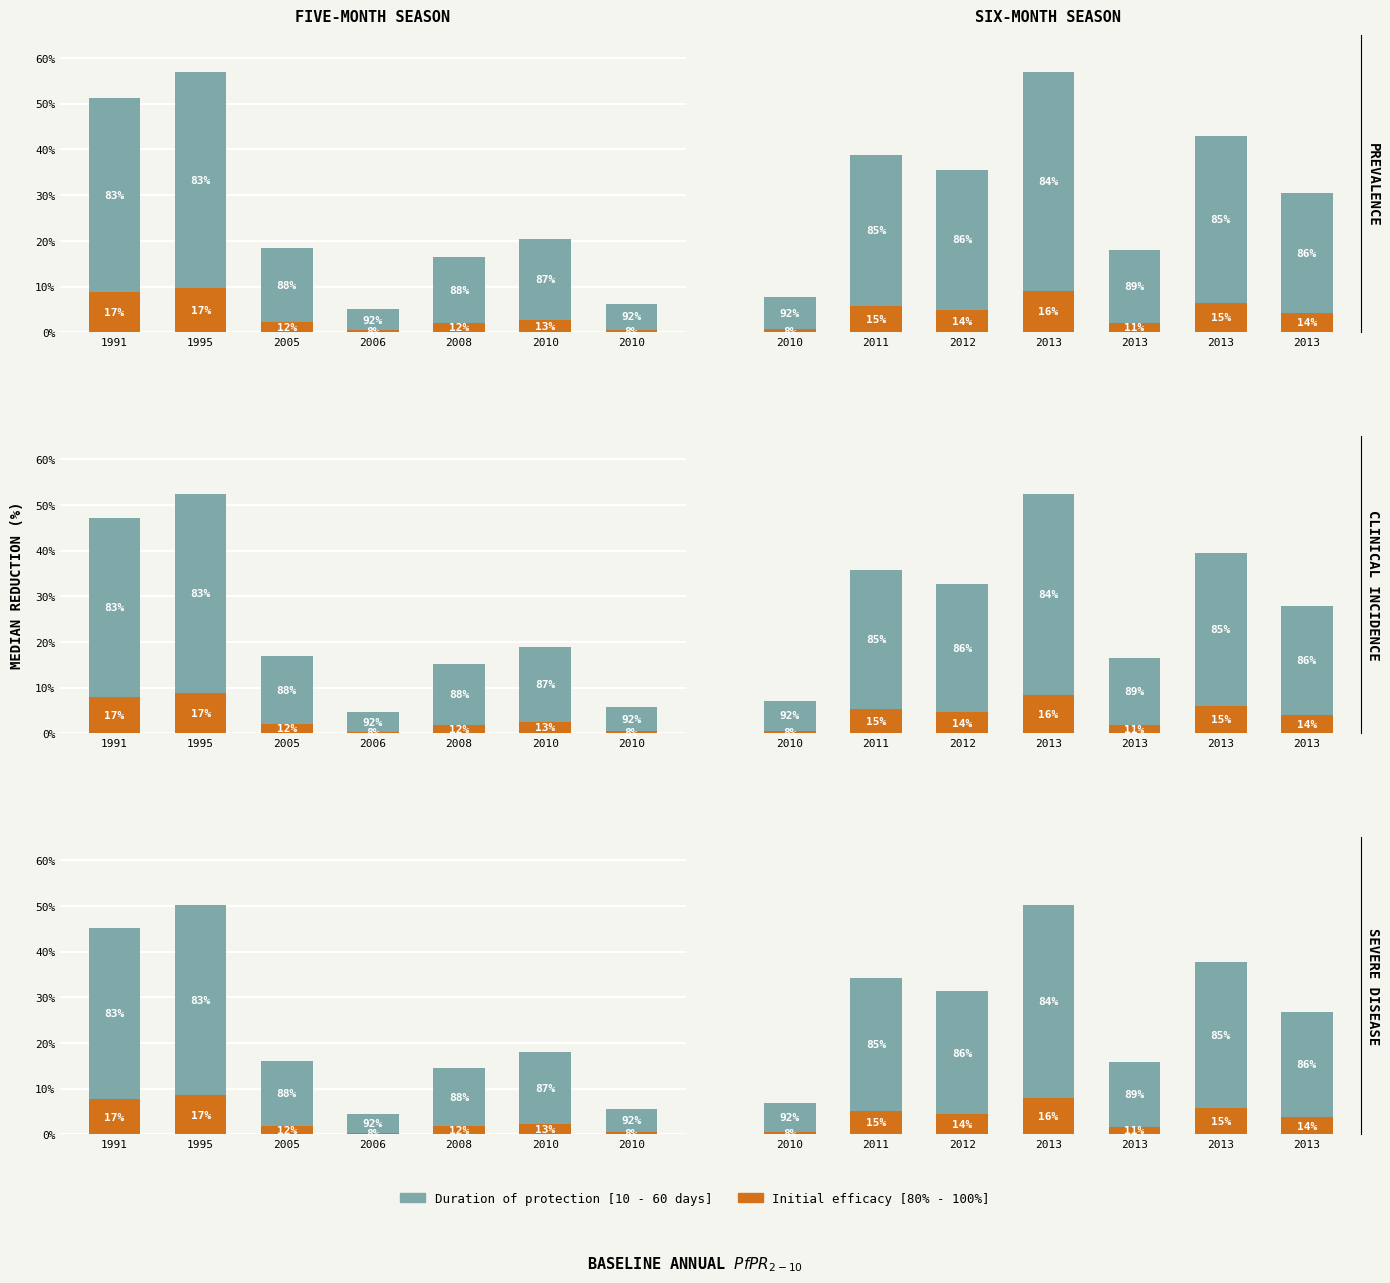

How many values in the Duration of protection [10 - 60 days] series are below 26?

3